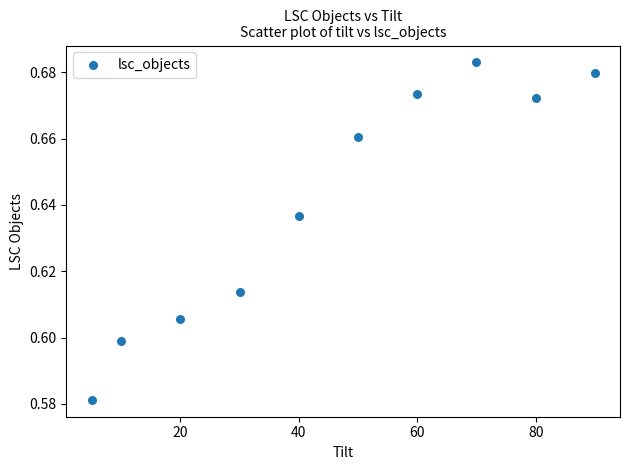

What is the range of X values (max minus min)?

85.0